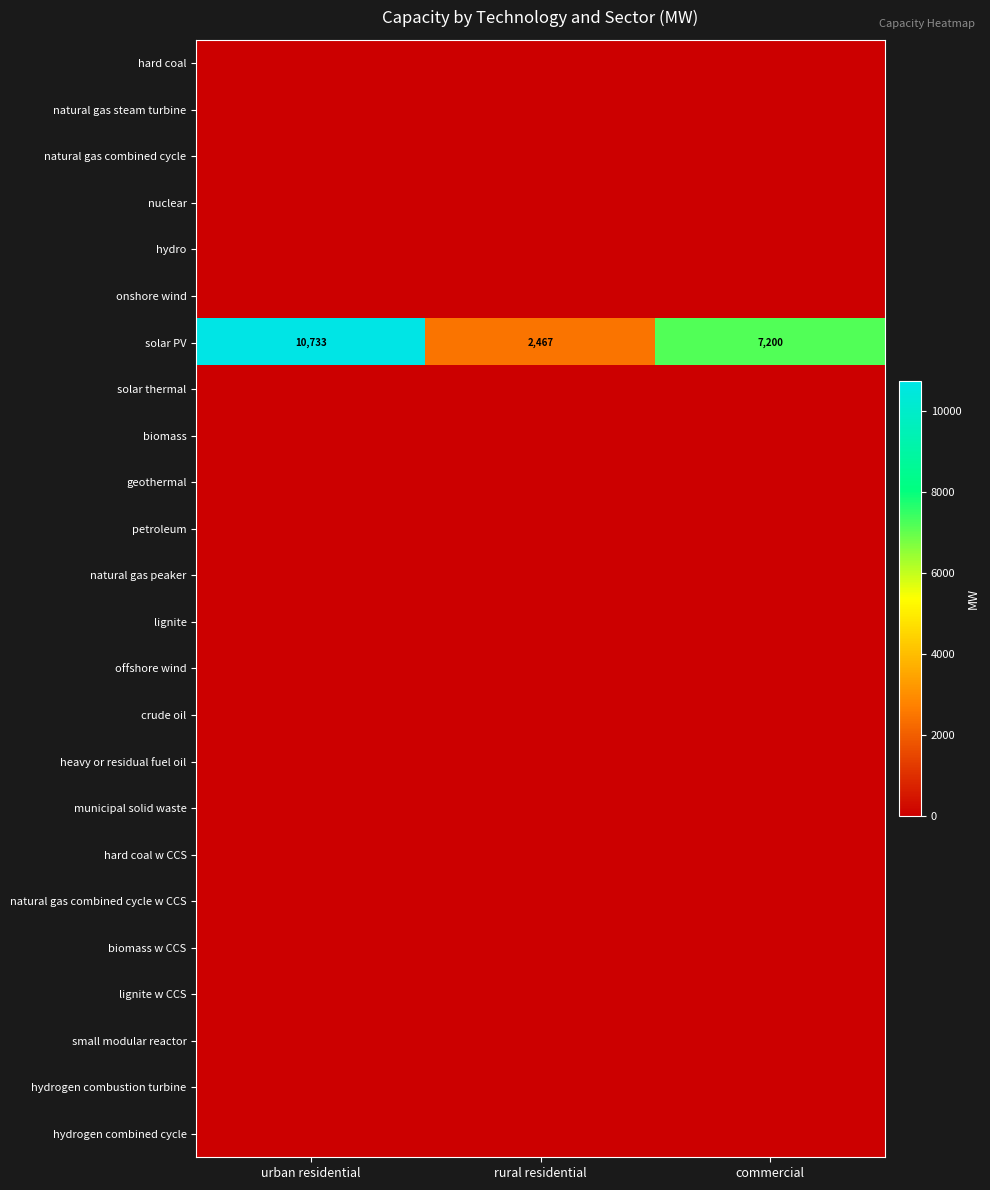

What is the difference between the maximum and second lowest values in the solar PV series?

3533